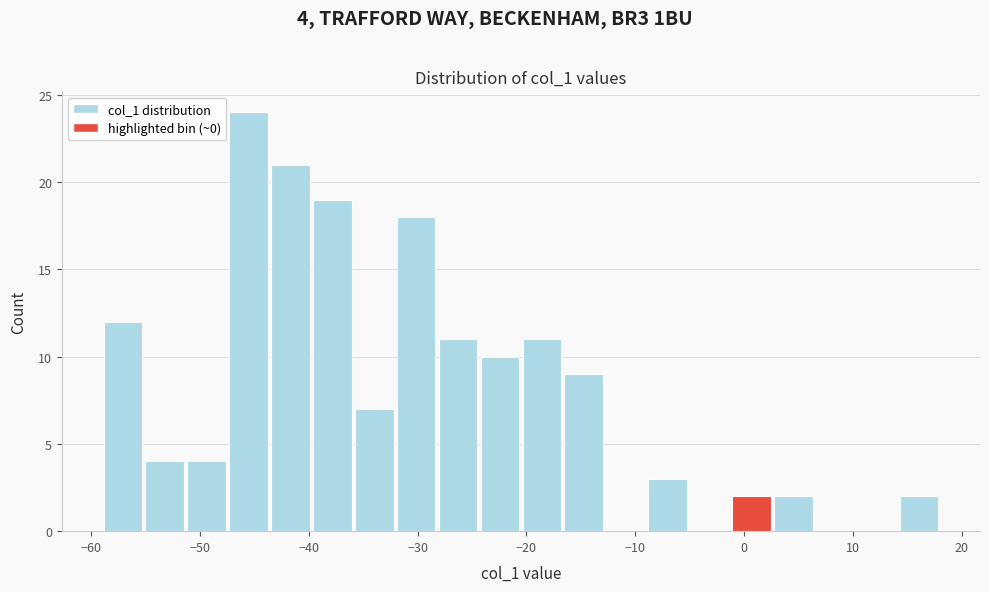

Read against the x-axis, roughly where is the centre of the tallest bar?

-46